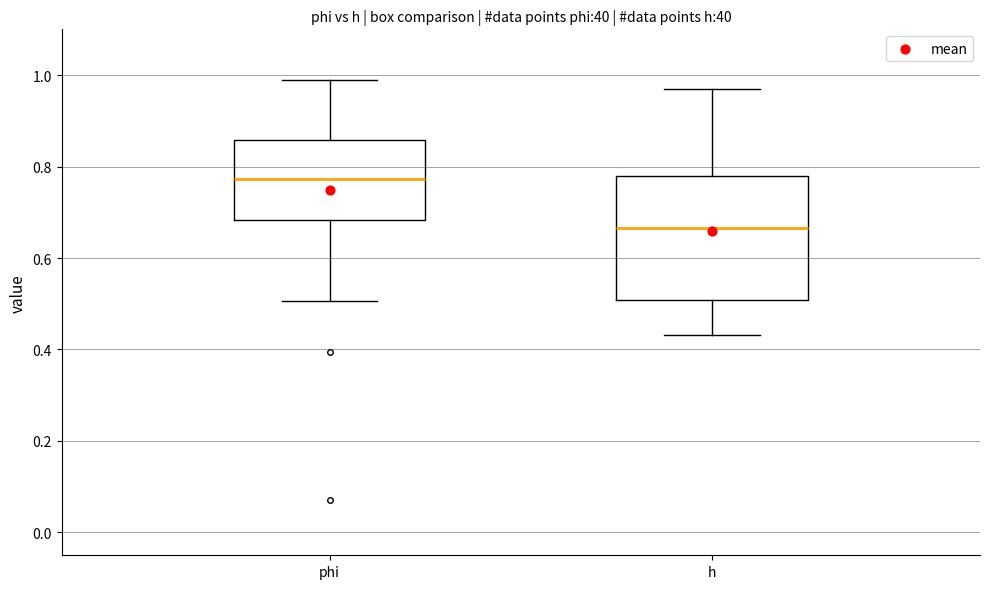

Reading left to right, transcribe this box plot: for each box, give where its median line is, the range the box spans, and where its two whiskers end, as read against the y-axis. The values are not printed on the chart, so give them approximately, as read against the axis.

phi: median 0.78, box 0.68 to 0.86, whiskers 0.50 to 0.98
h: median 0.66, box 0.50 to 0.78, whiskers 0.44 to 0.96